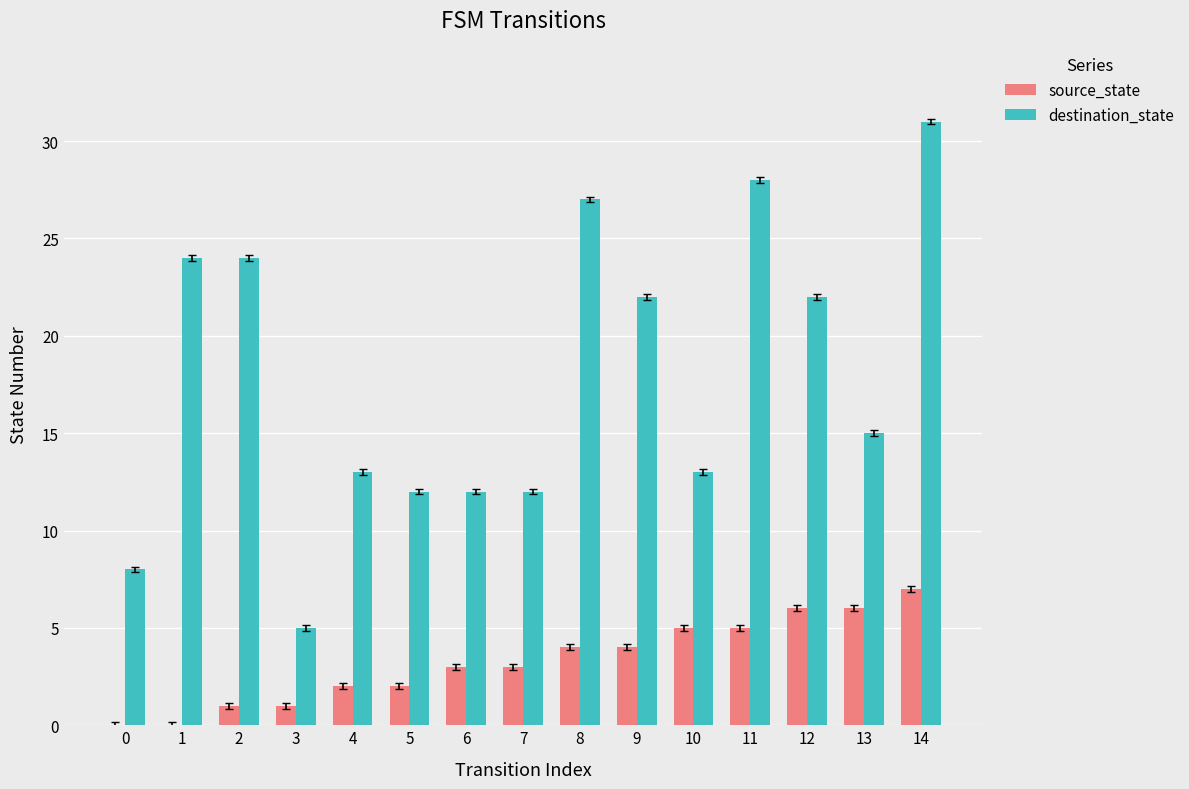

The value of destination_state at 3 is 5. True or false?

True